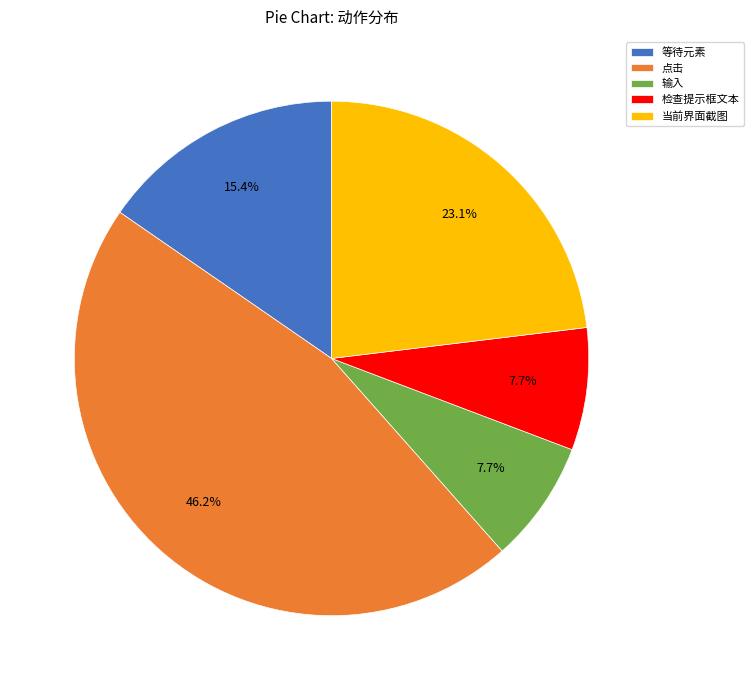

Approximately how many times larger is the value at 点击 compared to 检查提示框文本?

6.0